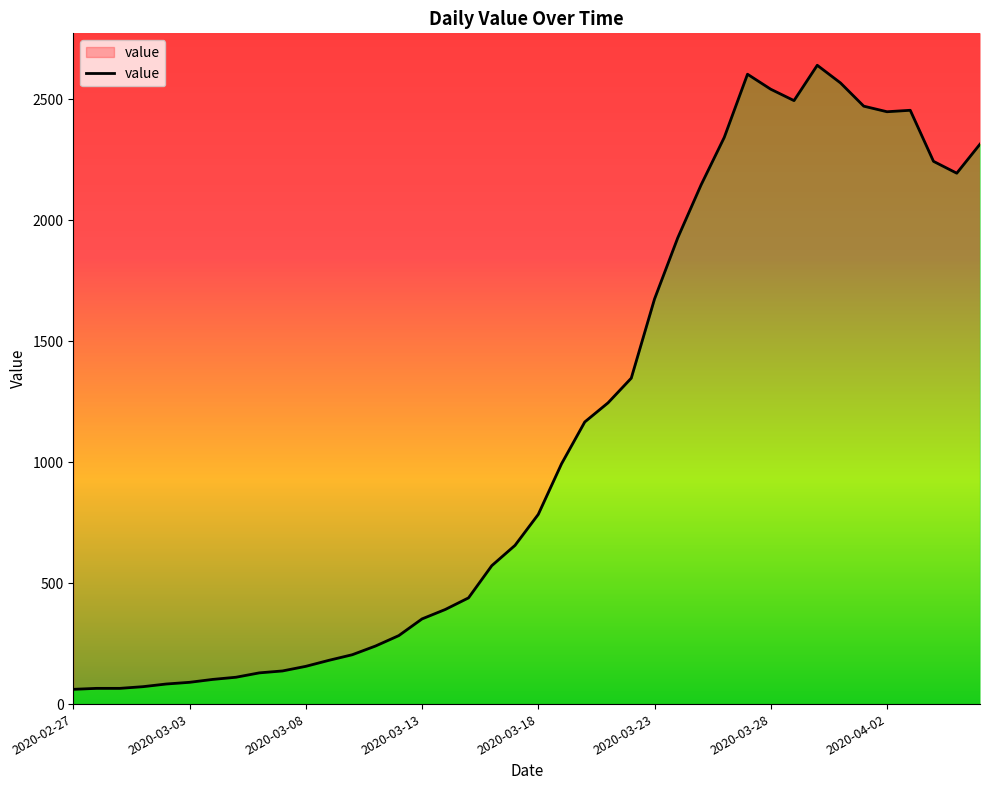

Approximately how many times larger is the value at 20 compared to 19?

1.2